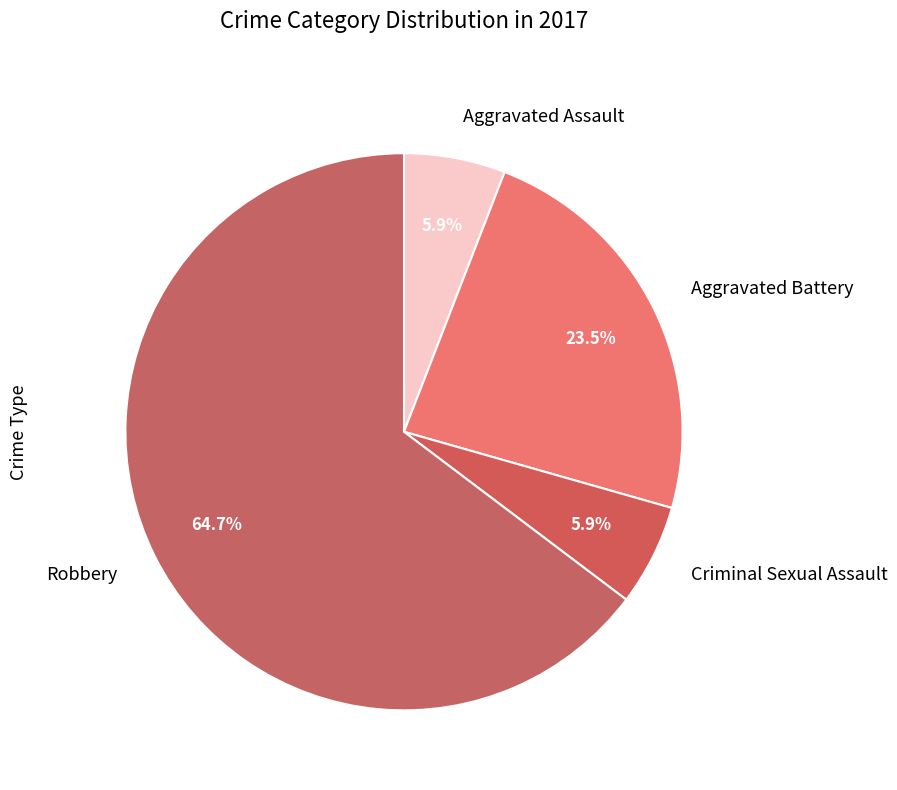

To the nearest percent, what percentage of the pie is Robbery?

65%